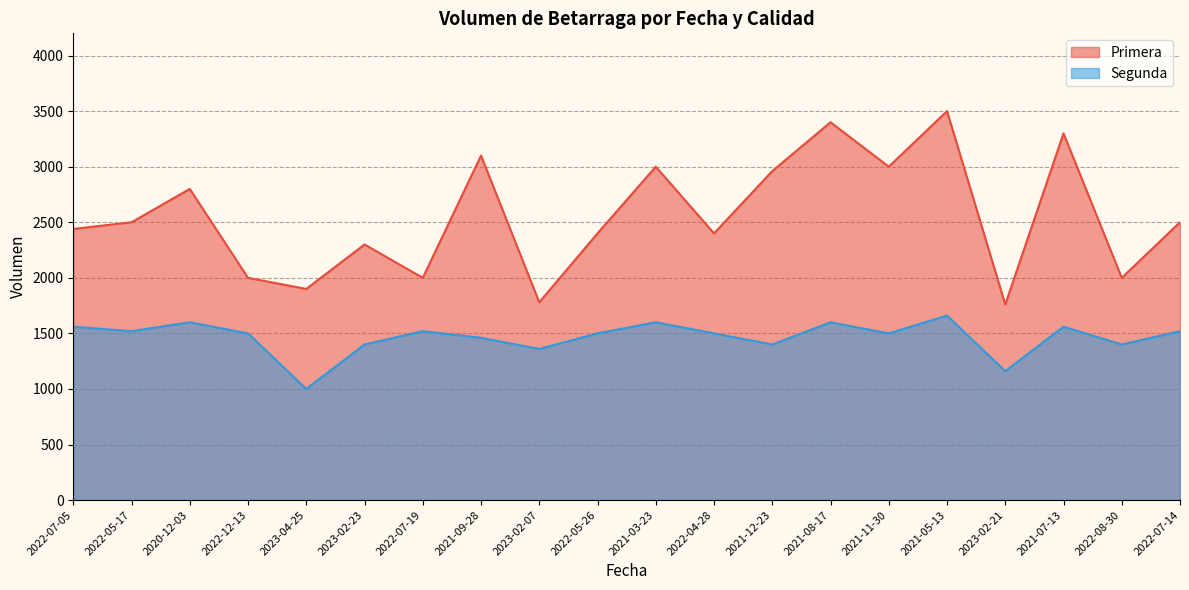

What position from the left is 2022-04-28?

12